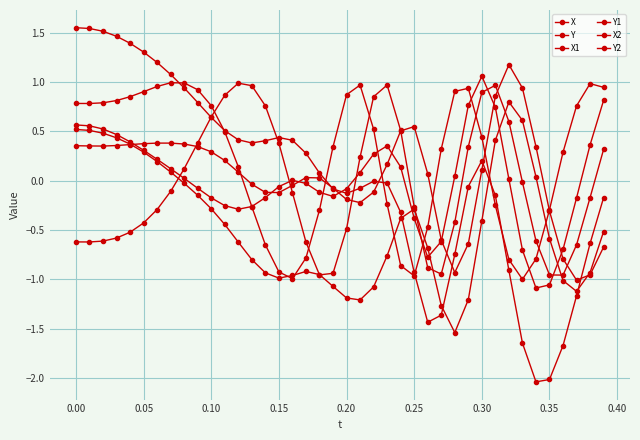

What is the label of the 15th point from the right?

0.25